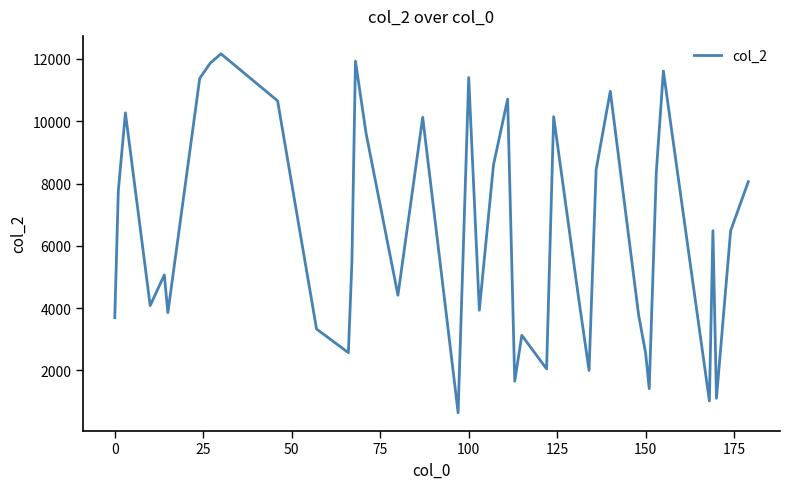

What is the greatest value displayed?

12164